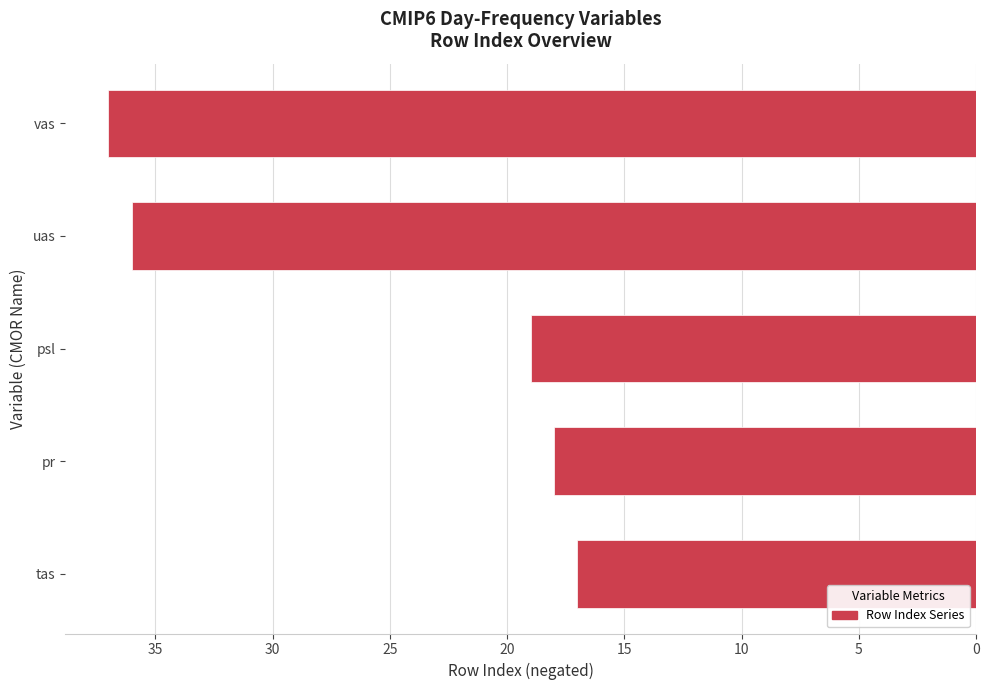

Are the bars horizontal?

Yes